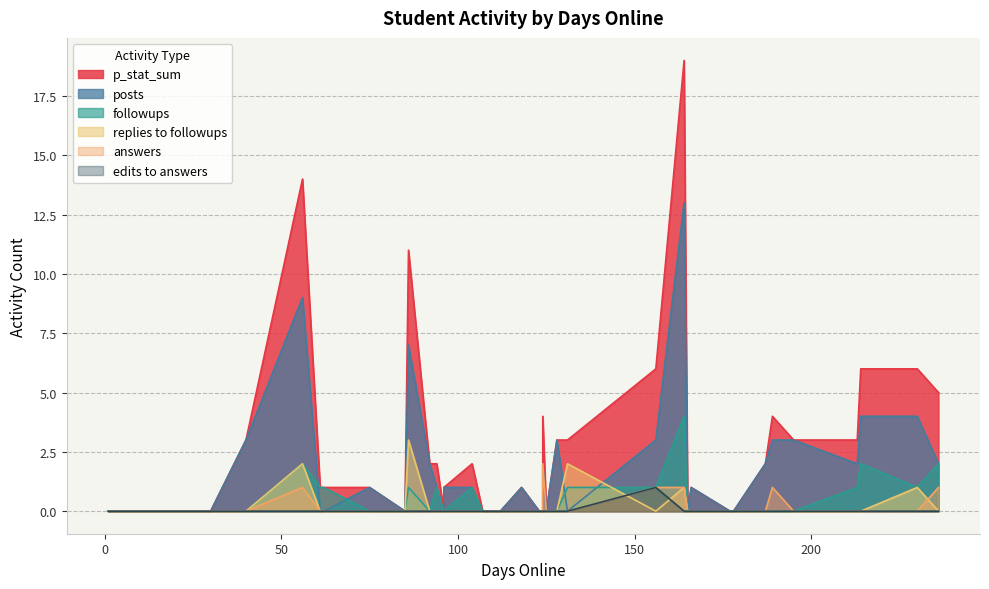

How many distinct data groups are displayed?

6